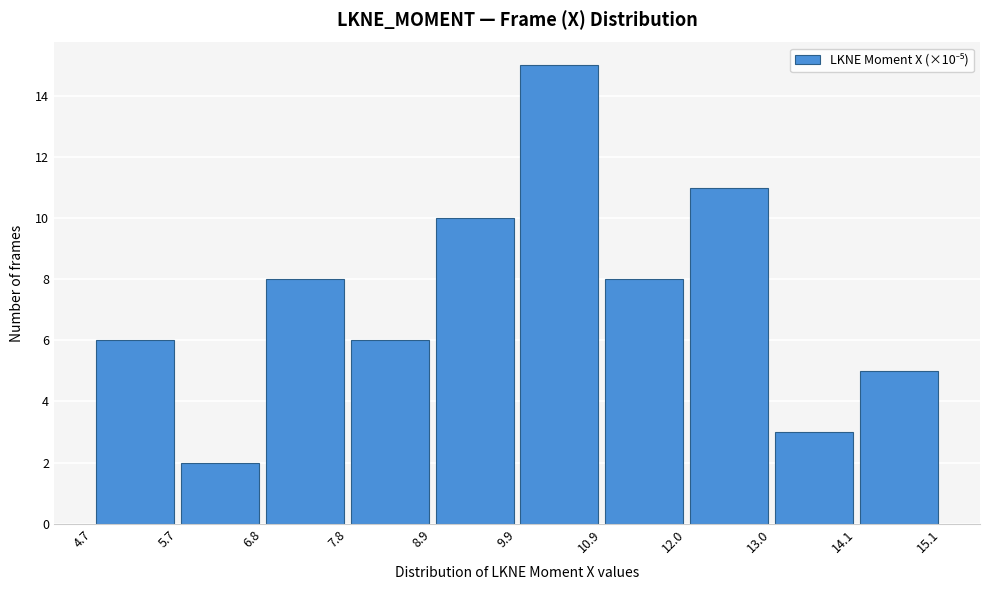

Over which range of the x-axis is the bar tallest?

9.9 to 10.9